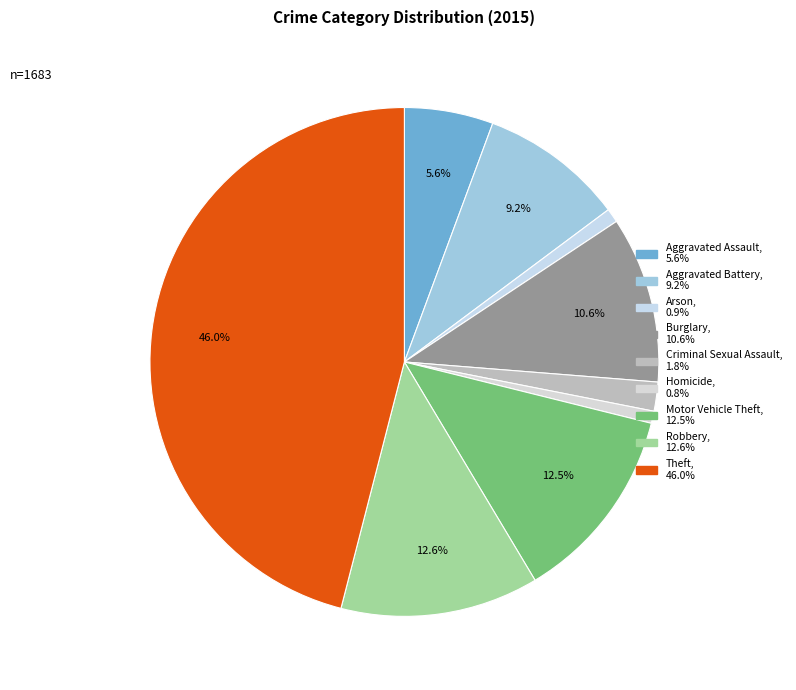

What is the change in value from Aggravated Battery to Theft?

+620